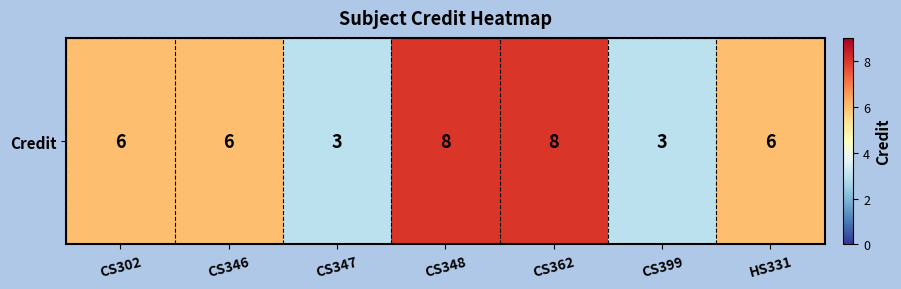

How many distinct data groups are displayed?

1